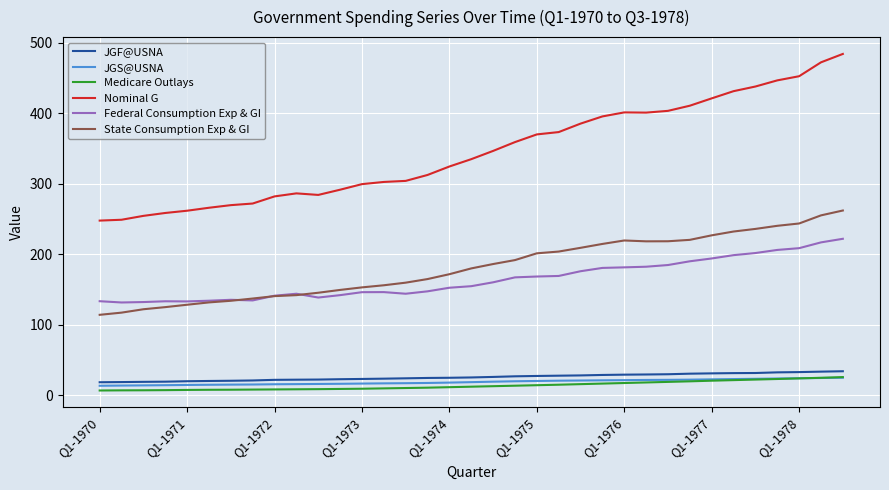

Which series has the widest spread of values?

Nominal G